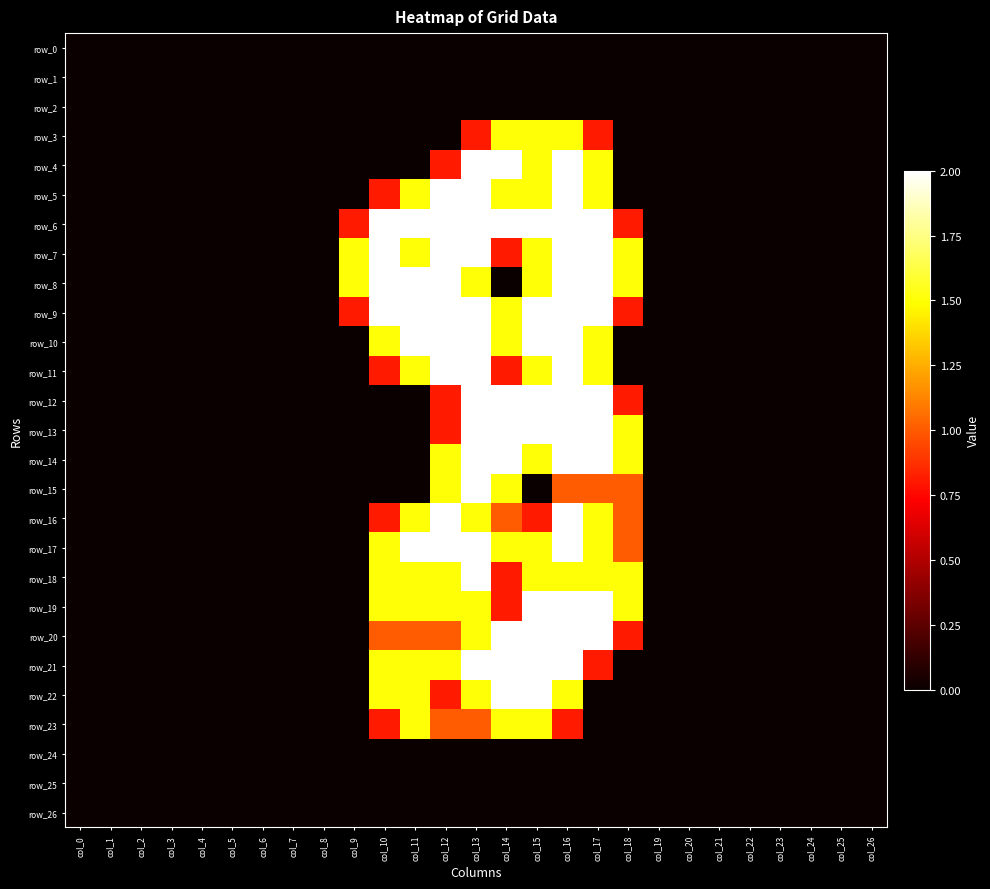

What is the sum of all row_6 values?

17.6